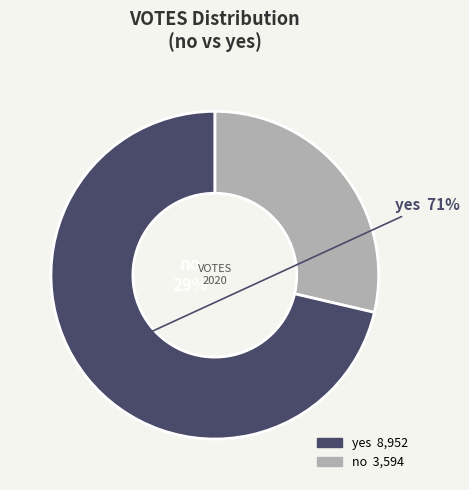

Count the number of slices in the pie.

2